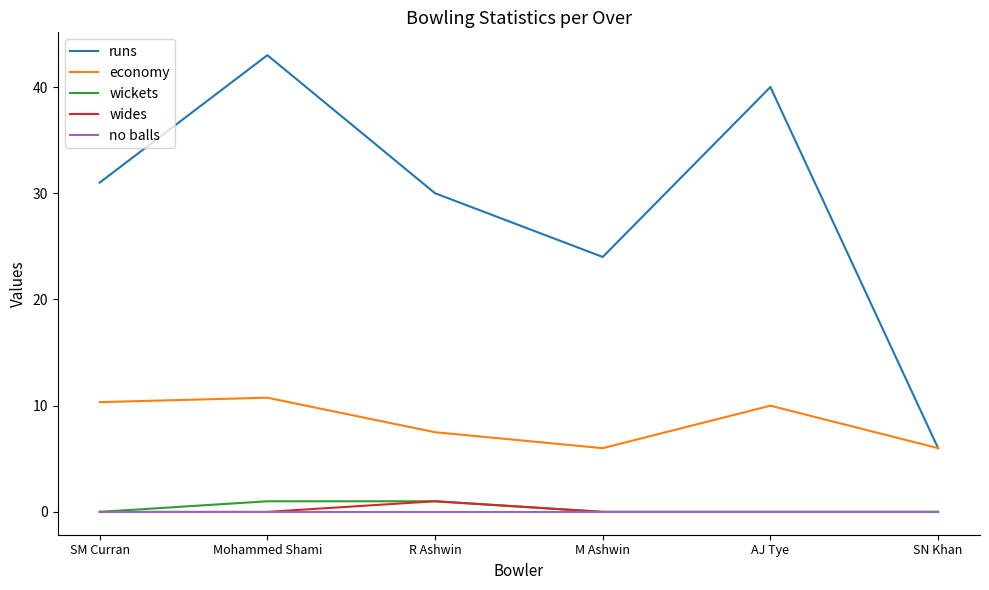

What is the spread (max minus min) of values at M Ashwin?

24.0